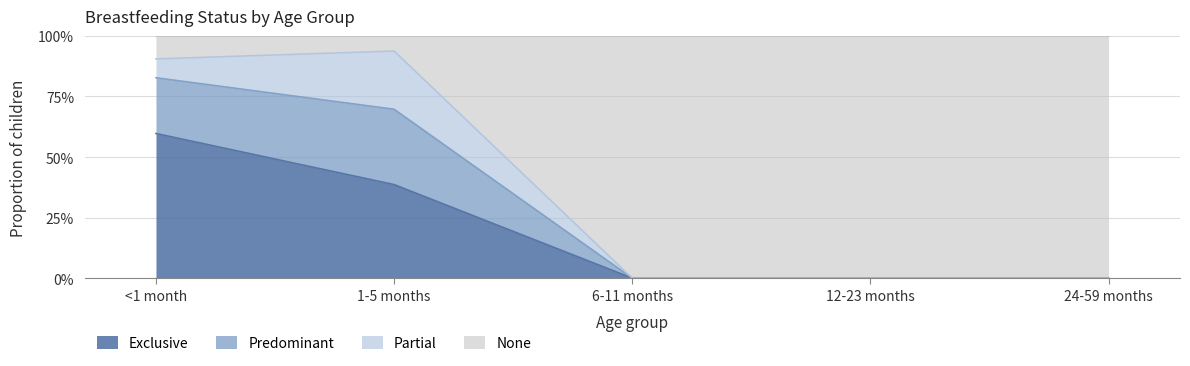

Does the chart display data point markers on the line(s)?

No